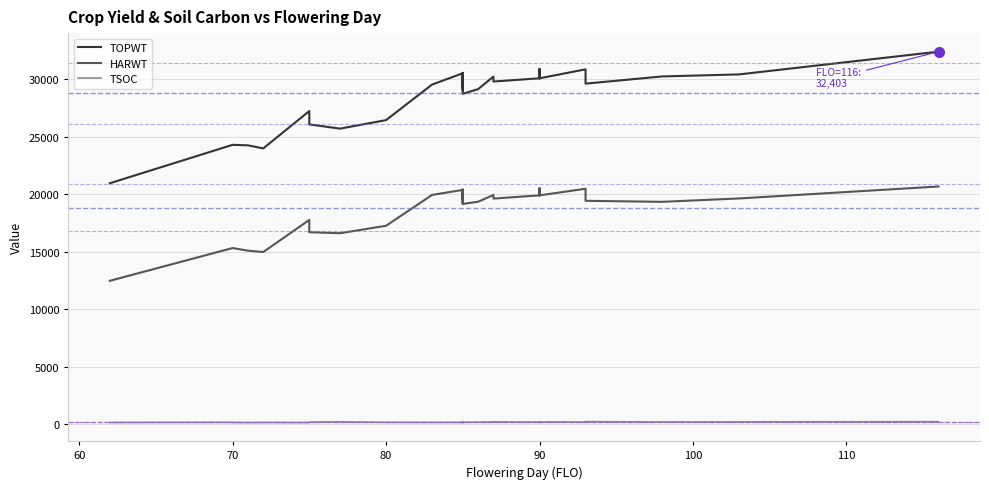

Which category has the lowest value across all series?

80